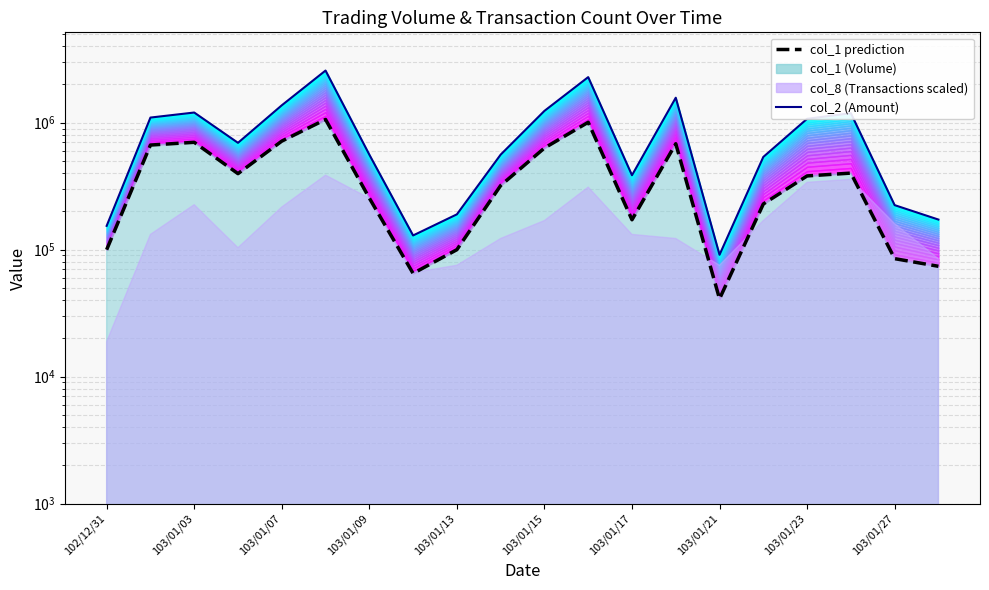

The value of col_2 (Amount) at 103/01/09 is 694440. True or false?

True